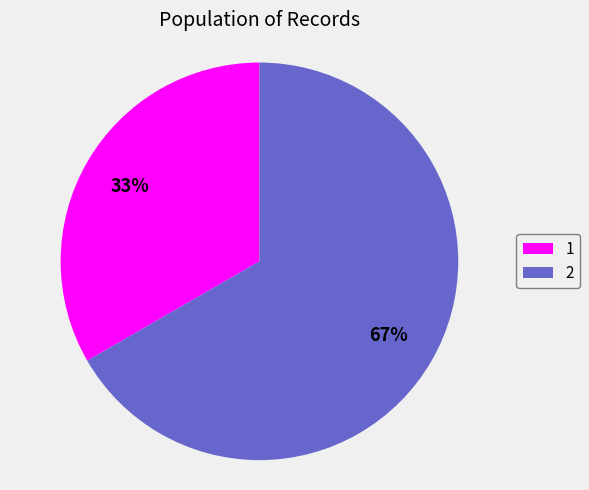

To the nearest percent, what is the average slice percentage?

50%